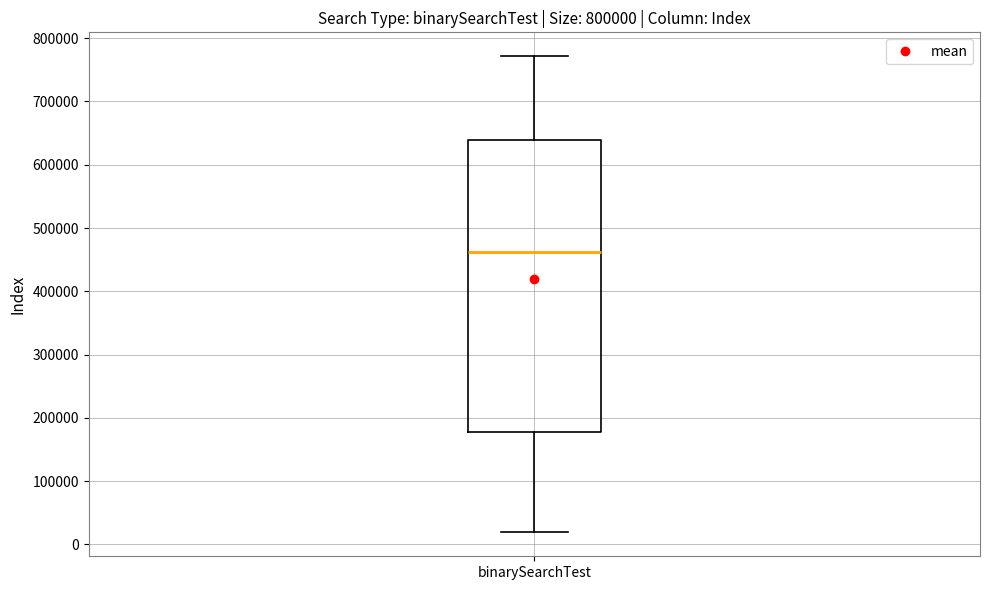

Transcribe this box plot: give where the median line is, the range the box spans, and where the two whiskers end, as read against the y-axis. The values are not printed on the chart, so give them approximately, as read against the axis.

median 460000, box 180000 to 640000, whiskers 20000 to 770000